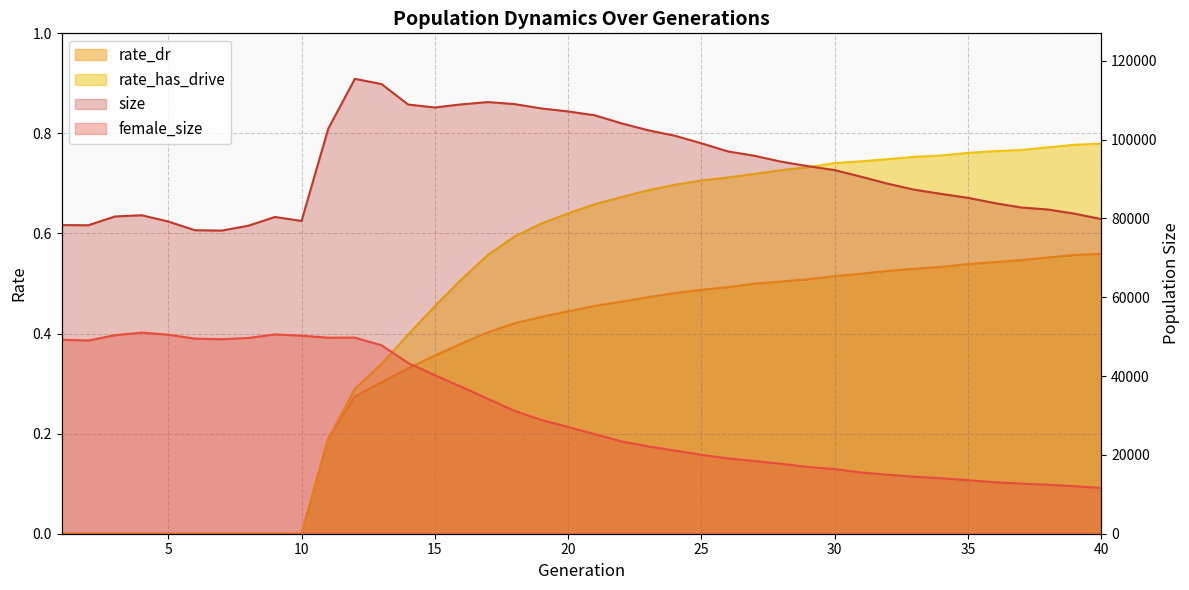

The female_size series shows 88481.3 at 12. True or false?

False